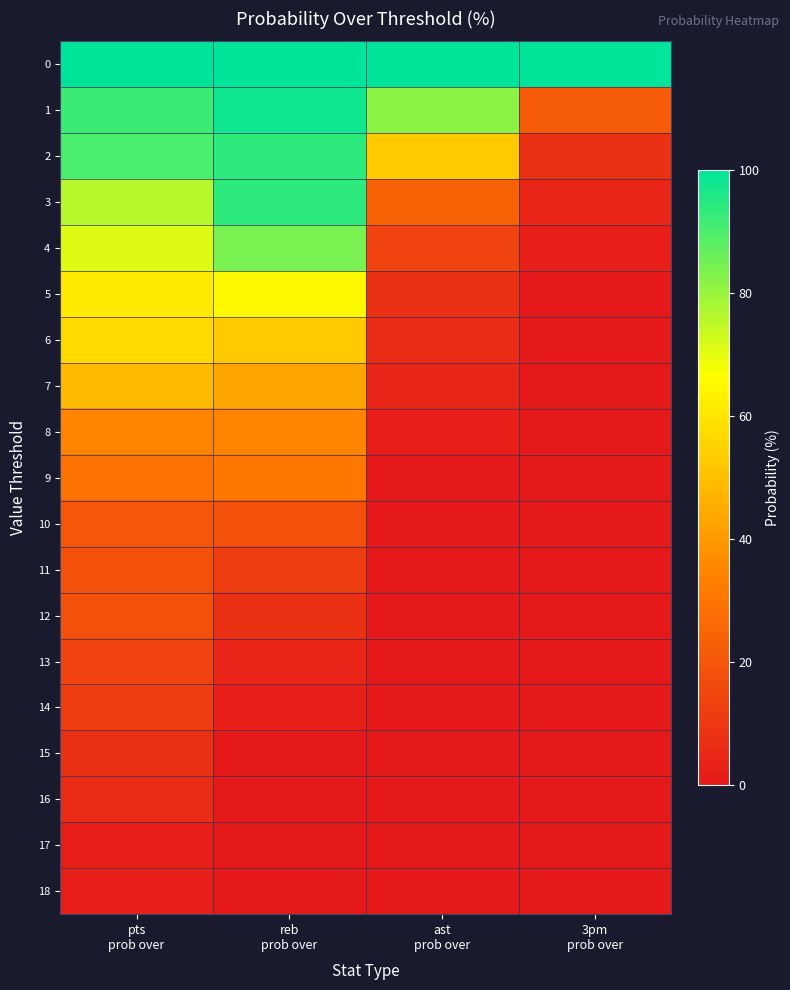

Reading left to right, what are all the values shown in this chart?

0: pts
prob over=100	reb
prob over=100	ast
prob over=100	3pm
prob over=100
1: pts
prob over=92	reb
prob over=98	ast
prob over=82	3pm
prob over=22
2: pts
prob over=90	reb
prob over=94	ast
prob over=53	3pm
prob over=8
3: pts
prob over=76	reb
prob over=94	ast
prob over=24	3pm
prob over=4
4: pts
prob over=71	reb
prob over=84	ast
prob over=14	3pm
prob over=2
5: pts
prob over=61	reb
prob over=65	ast
prob over=8	3pm
prob over=0
6: pts
prob over=57	reb
prob over=53	ast
prob over=6	3pm
prob over=0
7: pts
prob over=49	reb
prob over=43	ast
prob over=4	3pm
prob over=0
8: pts
prob over=35	reb
prob over=35	ast
prob over=2	3pm
prob over=0
9: pts
prob over=29	reb
prob over=31	ast
prob over=0	3pm
prob over=0
10: pts
prob over=20	reb
prob over=18	ast
prob over=0	3pm
prob over=0
11: pts
prob over=18	reb
prob over=12	ast
prob over=0	3pm
prob over=0
12: pts
prob over=18	reb
prob over=8	ast
prob over=0	3pm
prob over=0
13: pts
prob over=14	reb
prob over=4	ast
prob over=0	3pm
prob over=0
14: pts
prob over=12	reb
prob over=2	ast
prob over=0	3pm
prob over=0
15: pts
prob over=8	reb
prob over=0	ast
prob over=0	3pm
prob over=0
16: pts
prob over=6	reb
prob over=0	ast
prob over=0	3pm
prob over=0
17: pts
prob over=2	reb
prob over=0	ast
prob over=0	3pm
prob over=0
18: pts
prob over=2	reb
prob over=0	ast
prob over=0	3pm
prob over=0